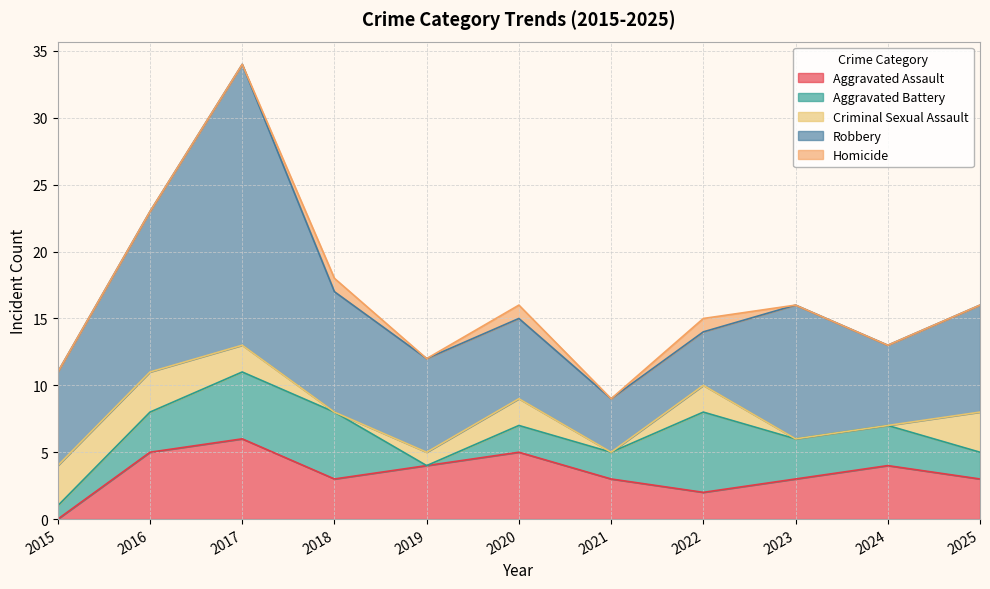

Rank the series by their maximum value, from lowest to highest.

Homicide, Criminal Sexual Assault, Aggravated Assault, Aggravated Battery, Robbery